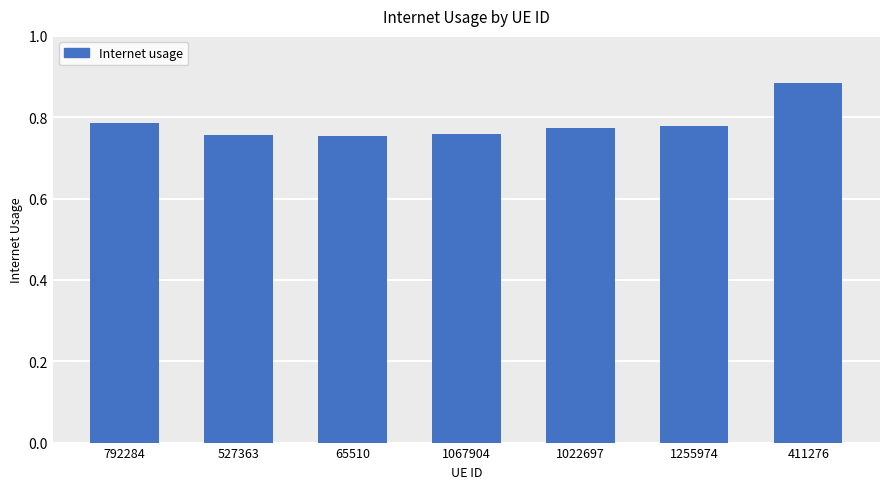

What is the label of the 4th bar from the left?

1067904